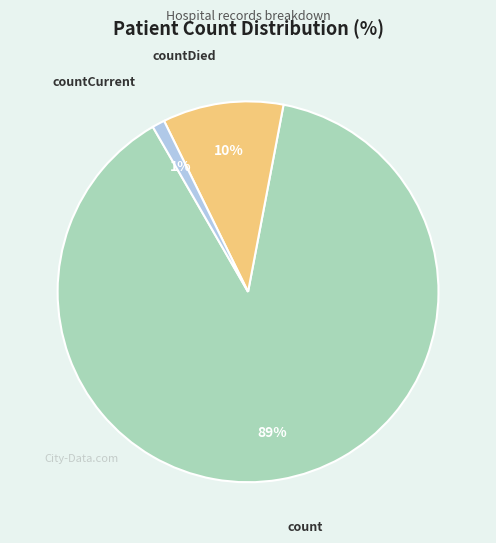

Which category has the smallest portion of the pie?

countCurrent